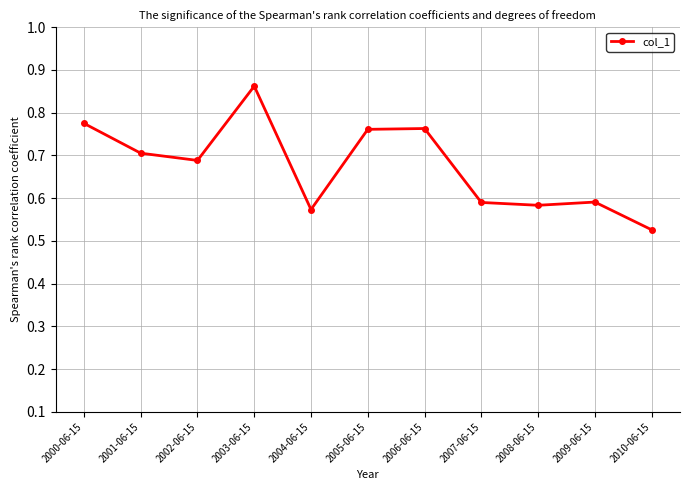

What is the sum of the values at 2003-06-15 and 2005-06-15?

1.6